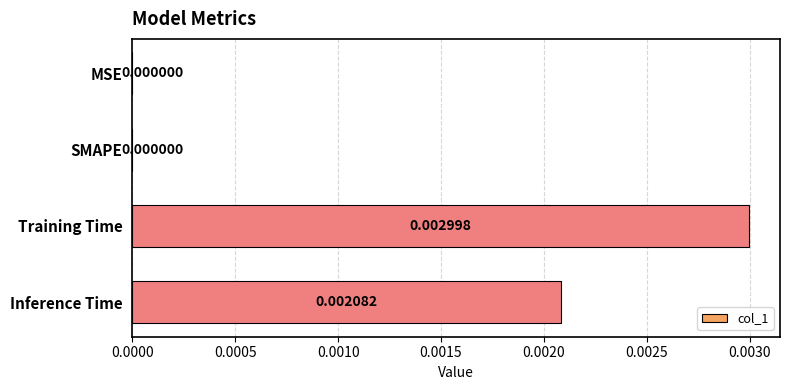

Does the chart contain stacked bars?

No